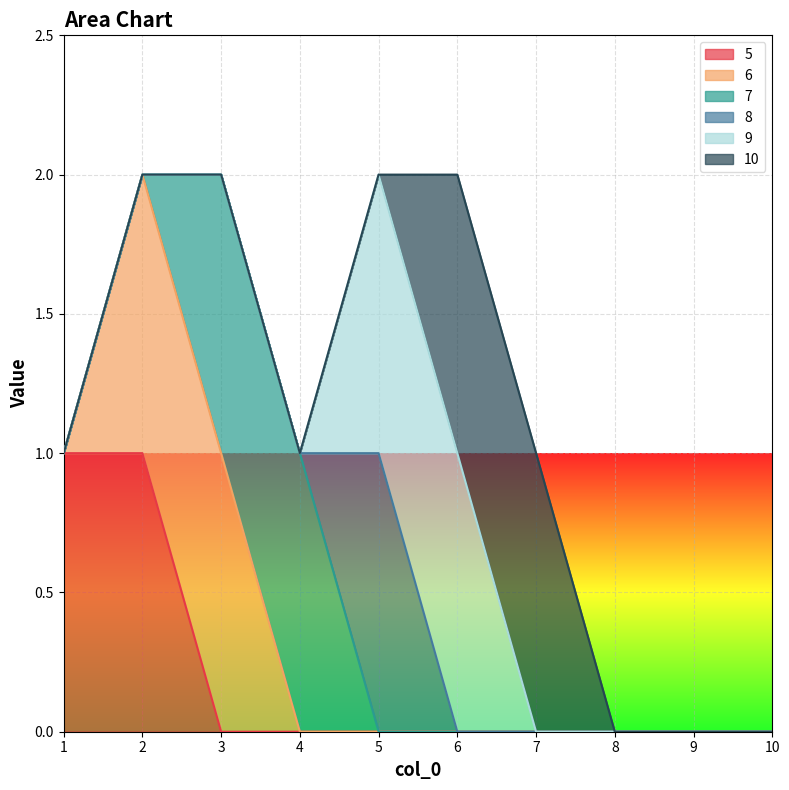

At which category is the sum across all series the highest?

2